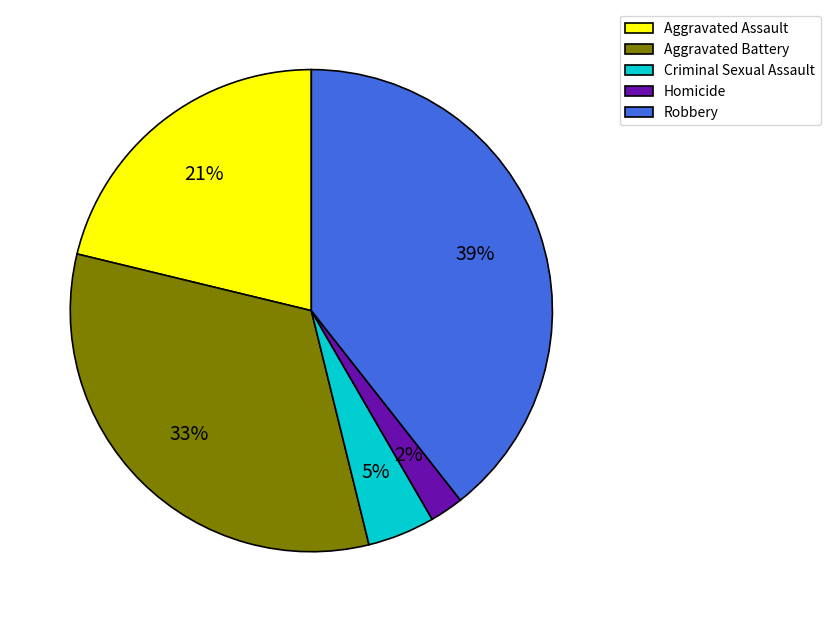

Which has a higher value, Aggravated Battery or Aggravated Assault?

Aggravated Battery